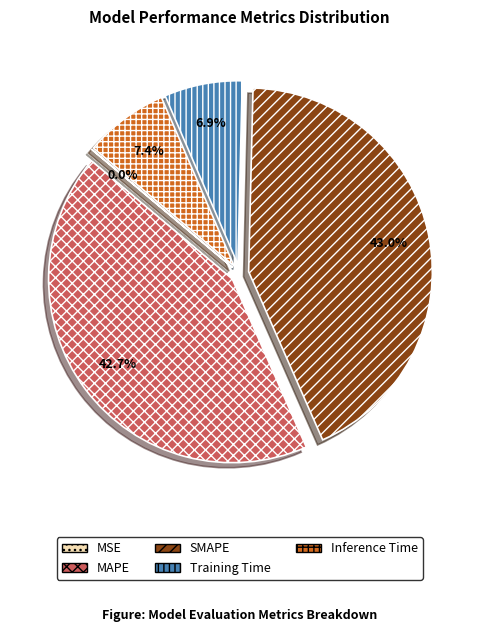

Approximately how many times larger is the value at Training Time compared to SMAPE?

0.2